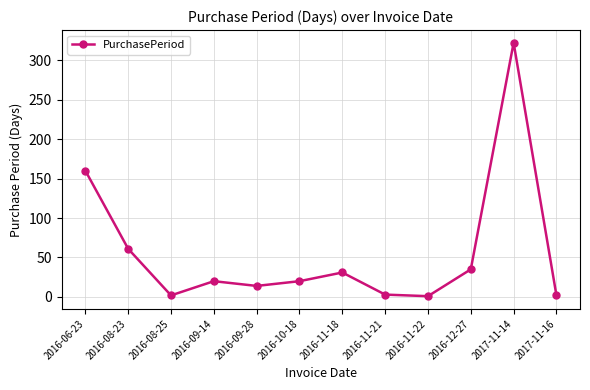

What is the average value?

56